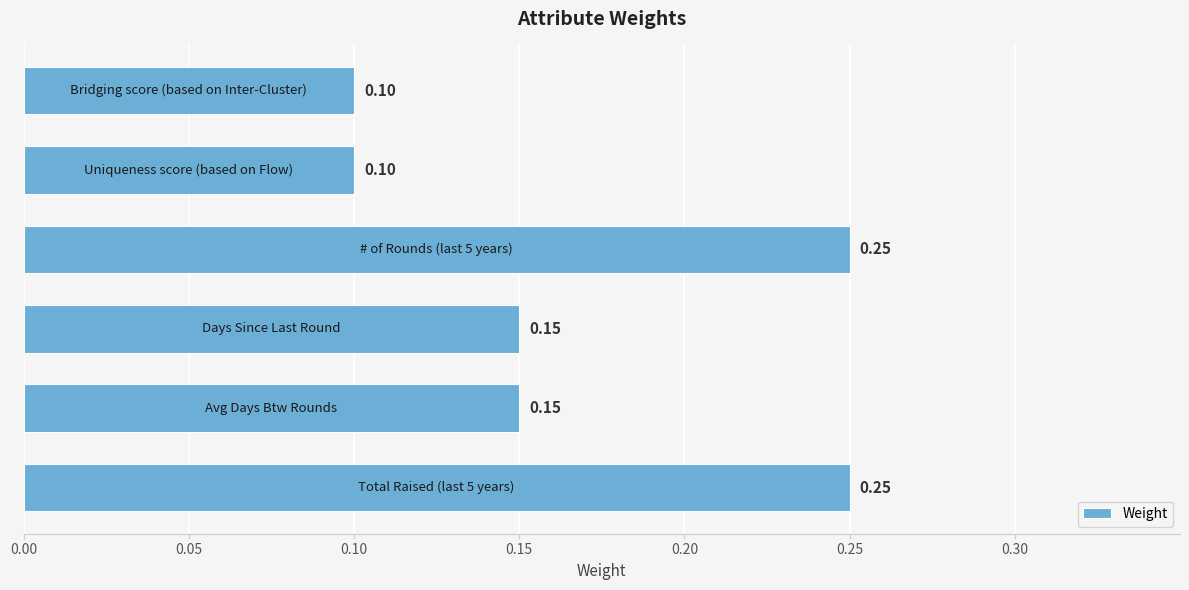

What is the sum of all values?

1.0